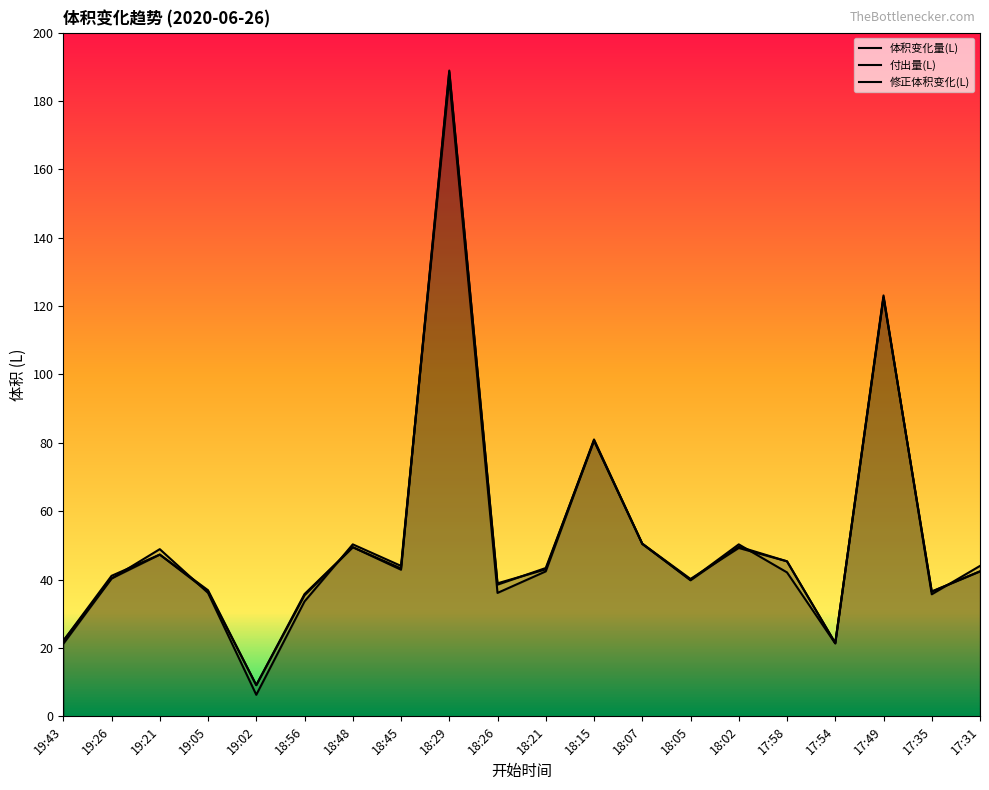

How many series are shown in this chart?

3